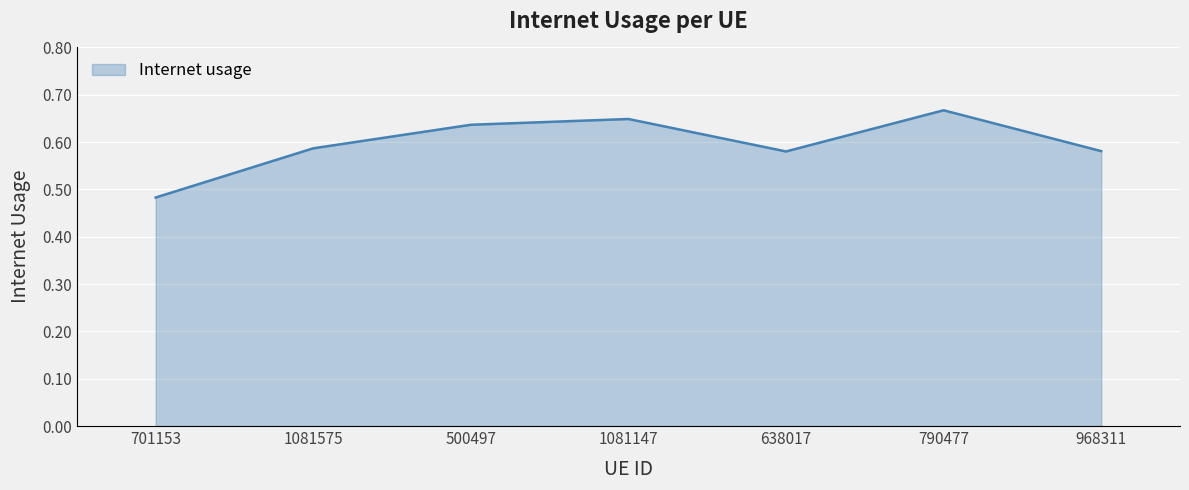

Which label corresponds to the largest value in the chart?

790477